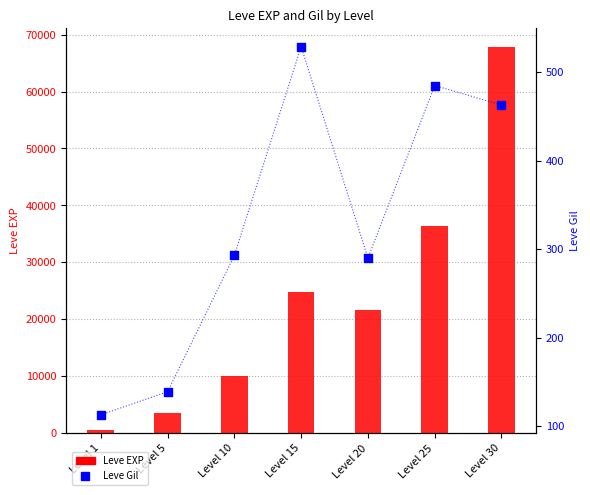

Which series contains the highest Y value?

Leve EXP